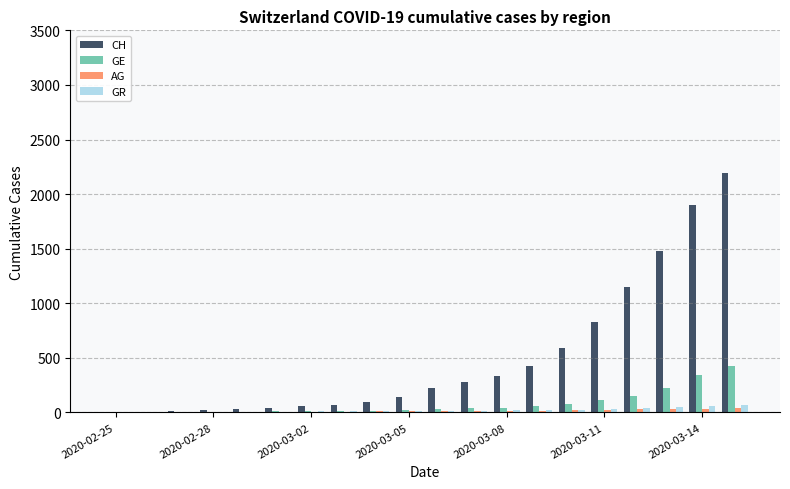

Which series has the largest total across all categories?

CH